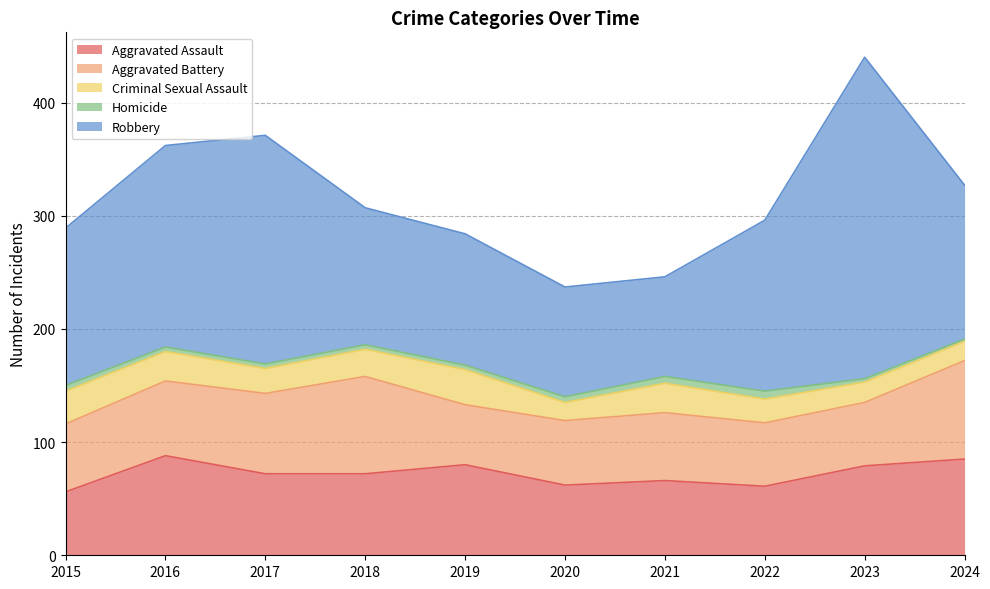

Which series has the largest total across all categories?

Robbery